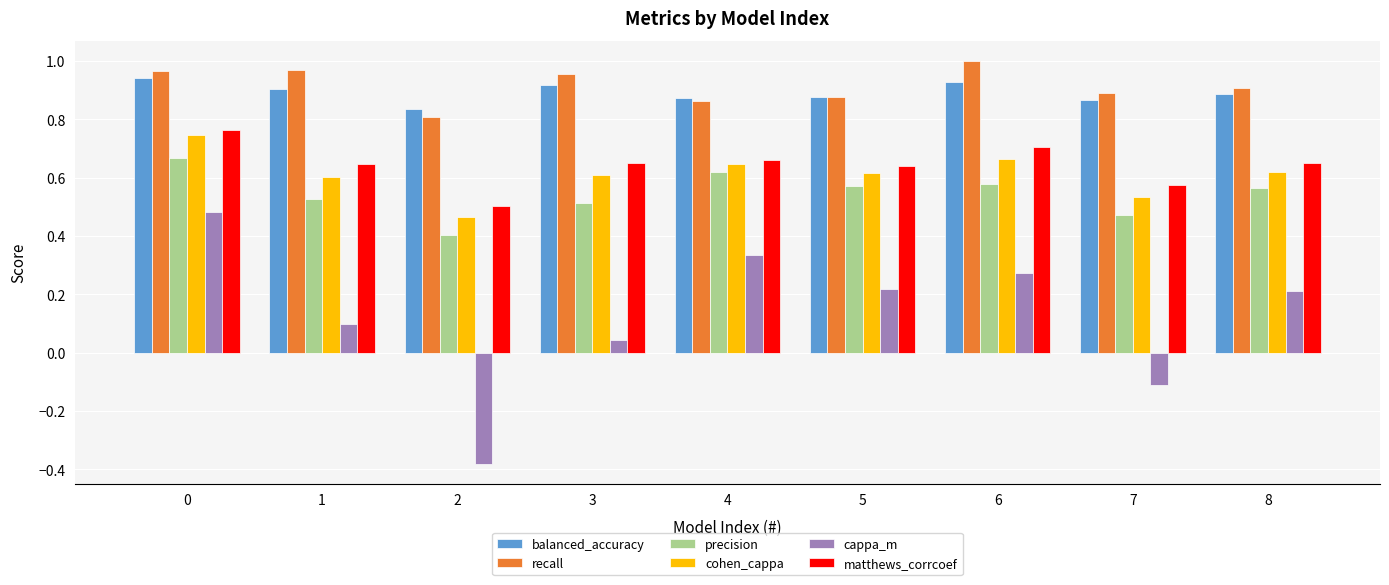

What is the sum of all cappa_m values?

1.2